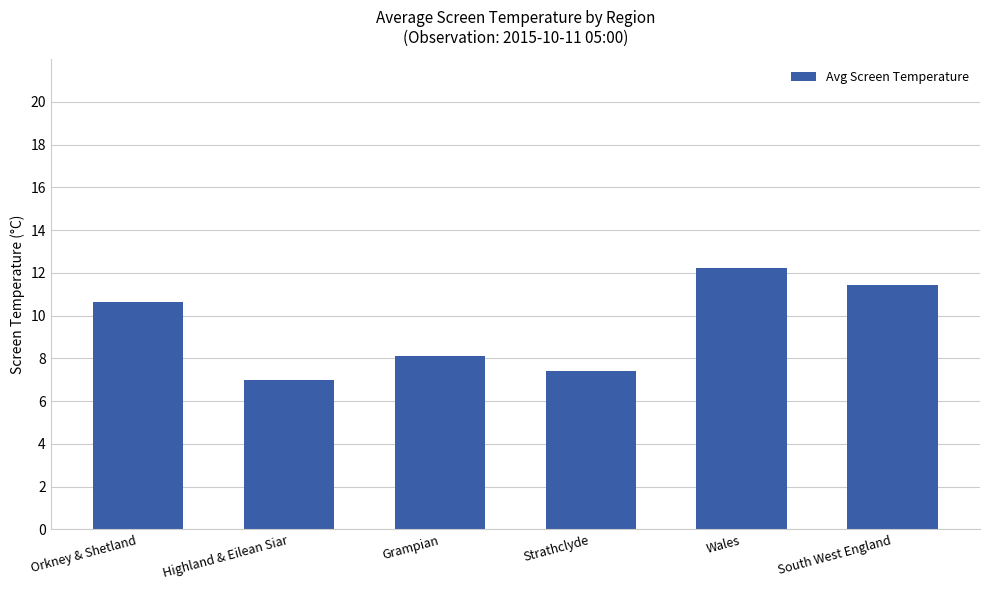

The value at Highland & Eilean Siar is 11.6. True or false?

False